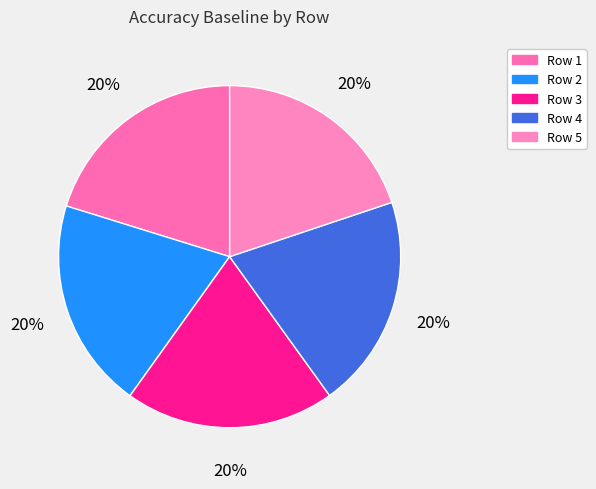

How many slices are in this pie chart?

5